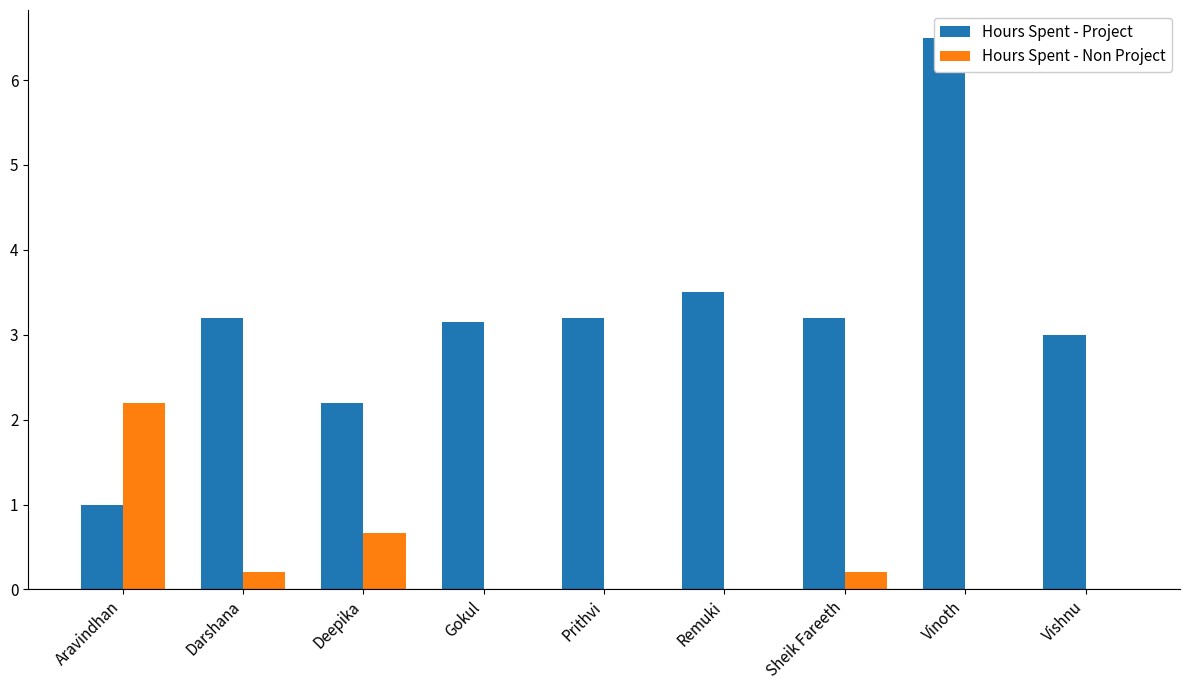

Which series has the widest spread of values?

Hours Spent - Project